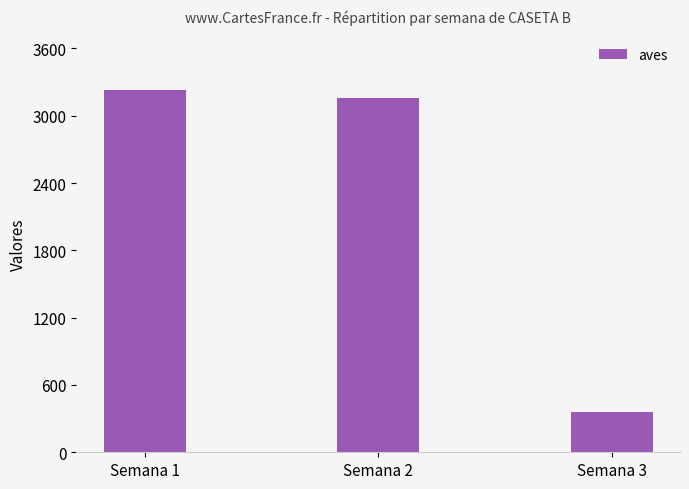

What is the change in value from Semana 1 to Semana 3?

-2868